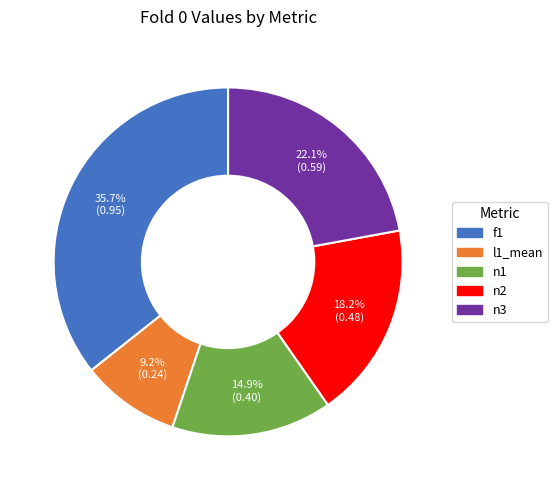

Between n2 and n3, which is larger?

n3